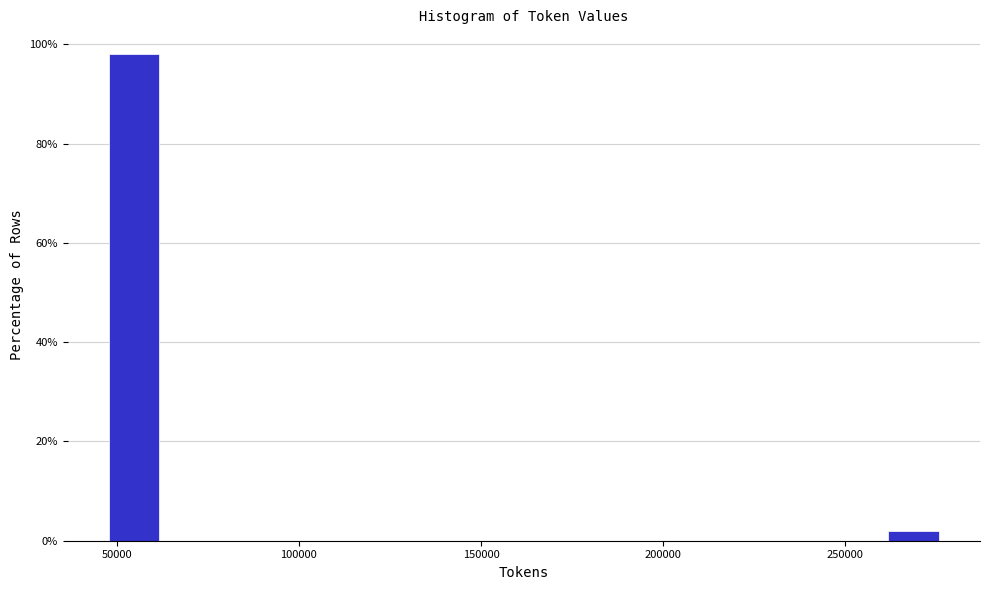

Read against the x-axis, roughly where is the centre of the tallest bar?

55000